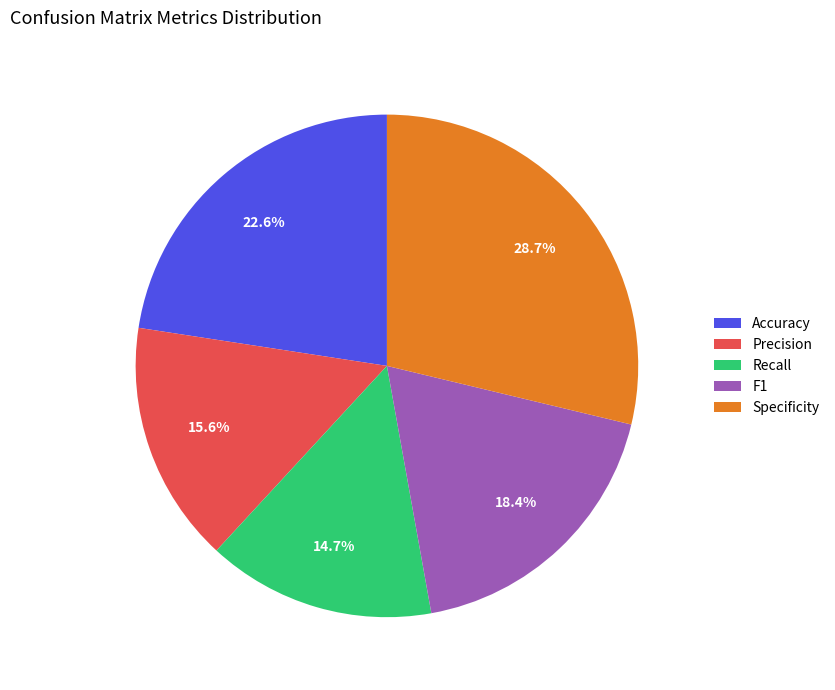

Rank the categories by value from lowest to highest.

Recall, Precision, F1, Accuracy, Specificity